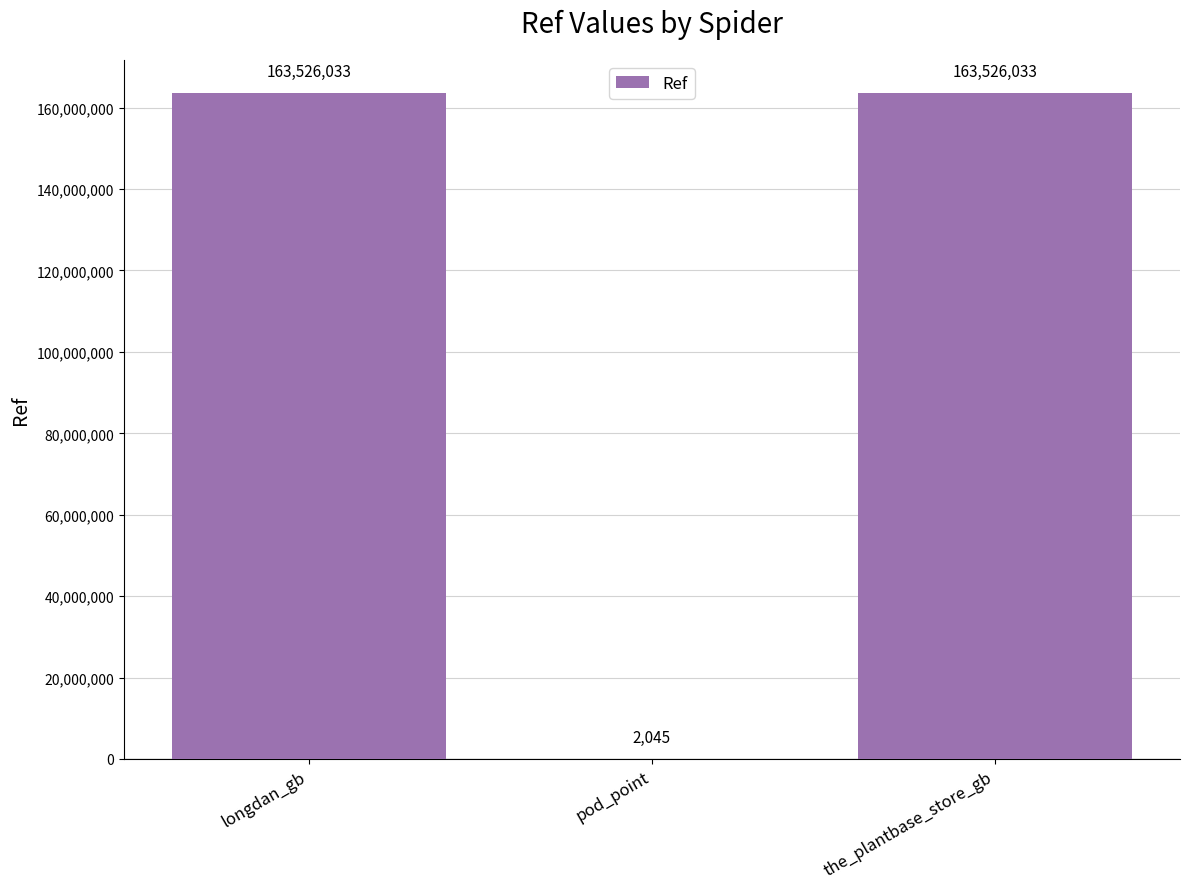

How many values are between 2045 and 163526033?

3